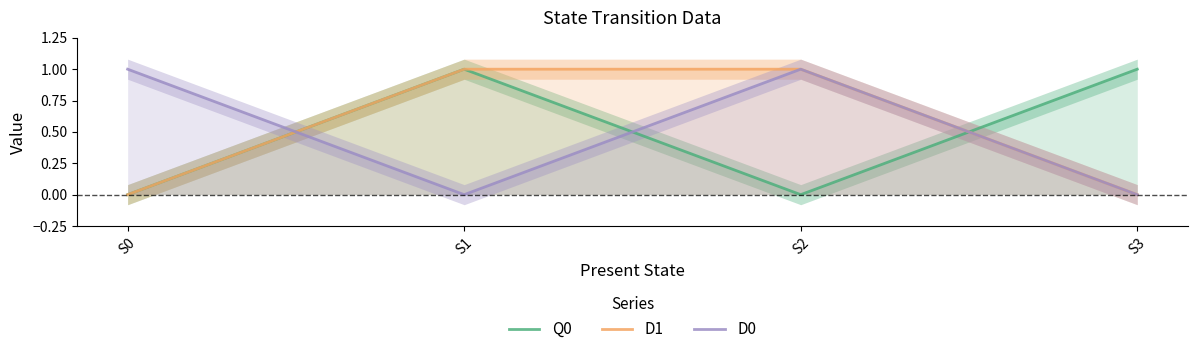

What is the maximum value shown in the chart?

1